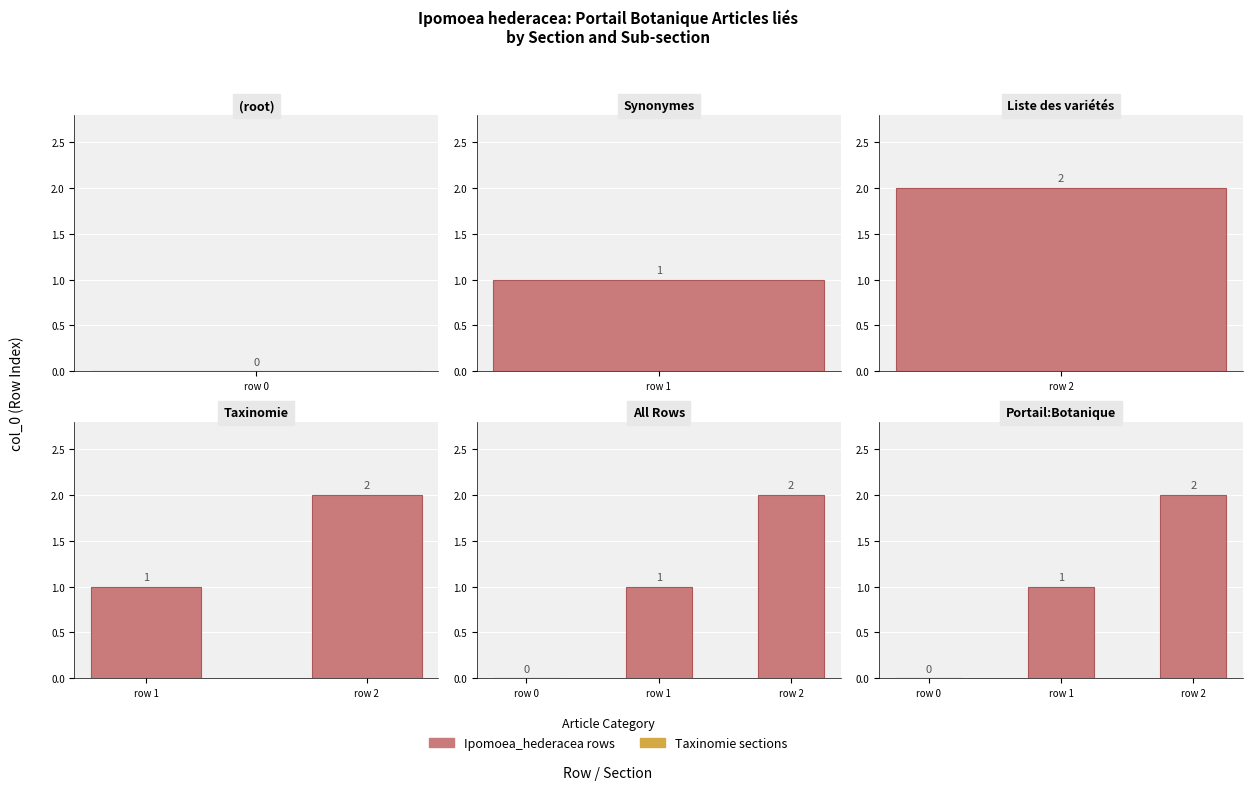

What is the average value?

1